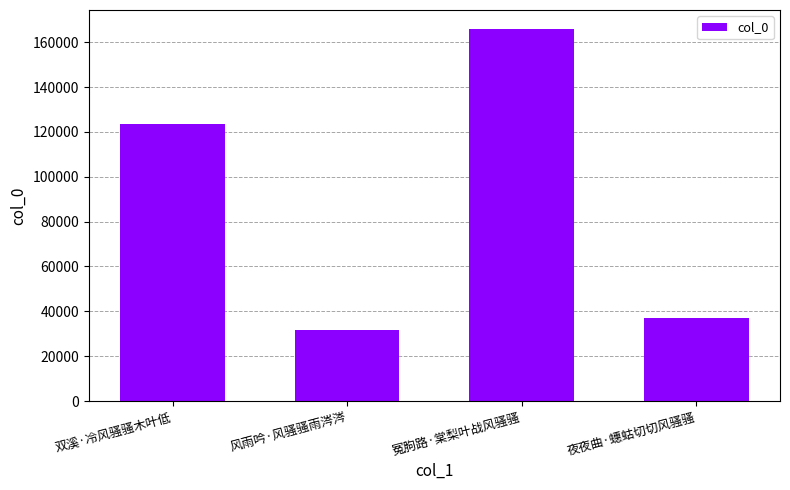

What is the label of the 4th bar from the left?

夜夜曲·蟪蛄切切风骚骚